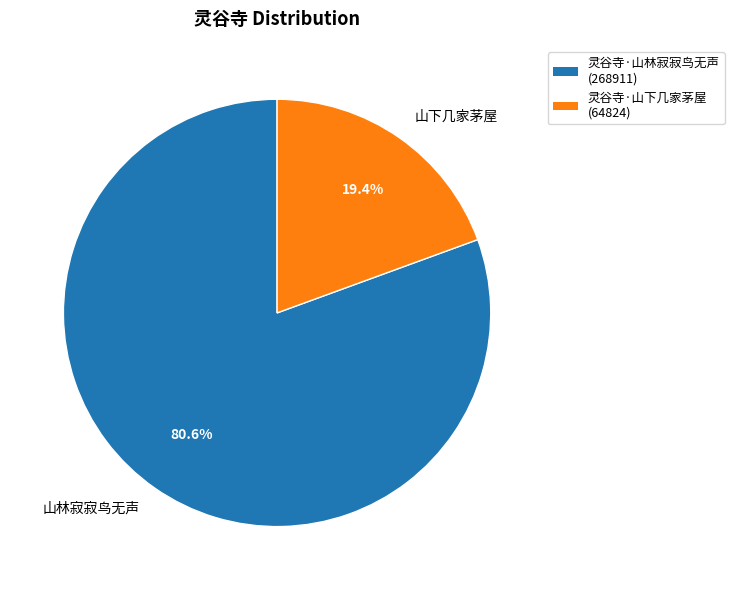

What is the smallest slice in the pie chart?

灵谷寺·山下几家茅屋